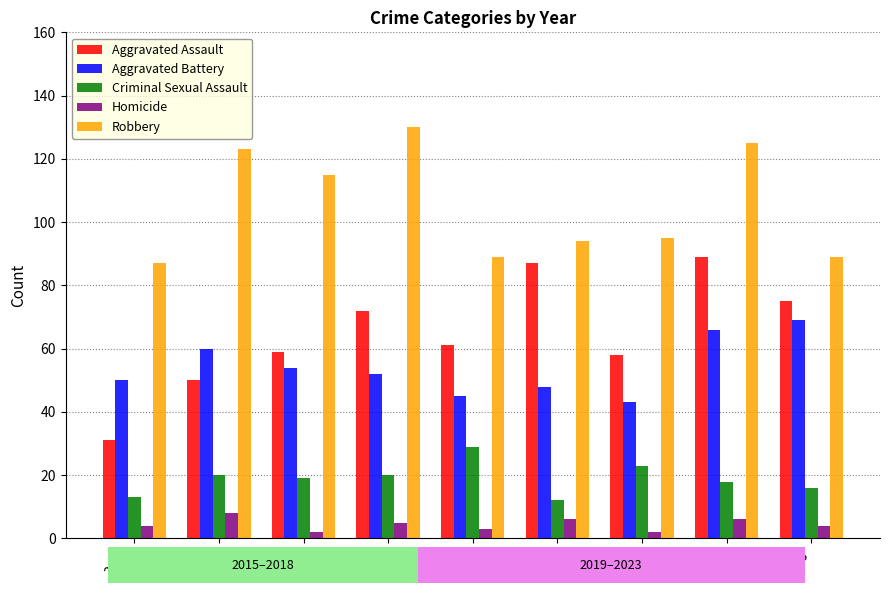

What is the approximate value of Homicide at 2015?

4